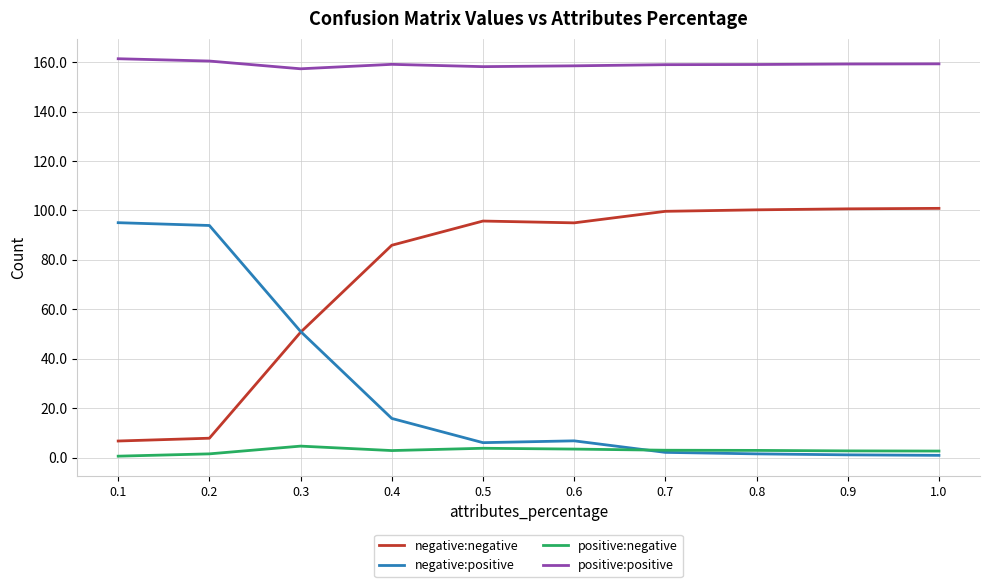

The value of positive:positive at 0.9 is 159.3. True or false?

True